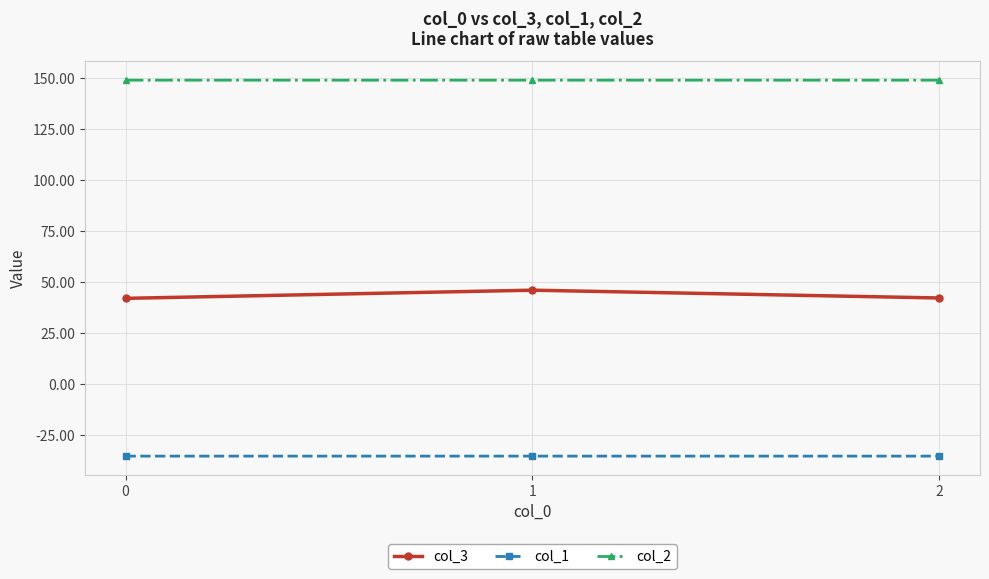

What are all the series names shown in the legend?

col_3, col_1, col_2